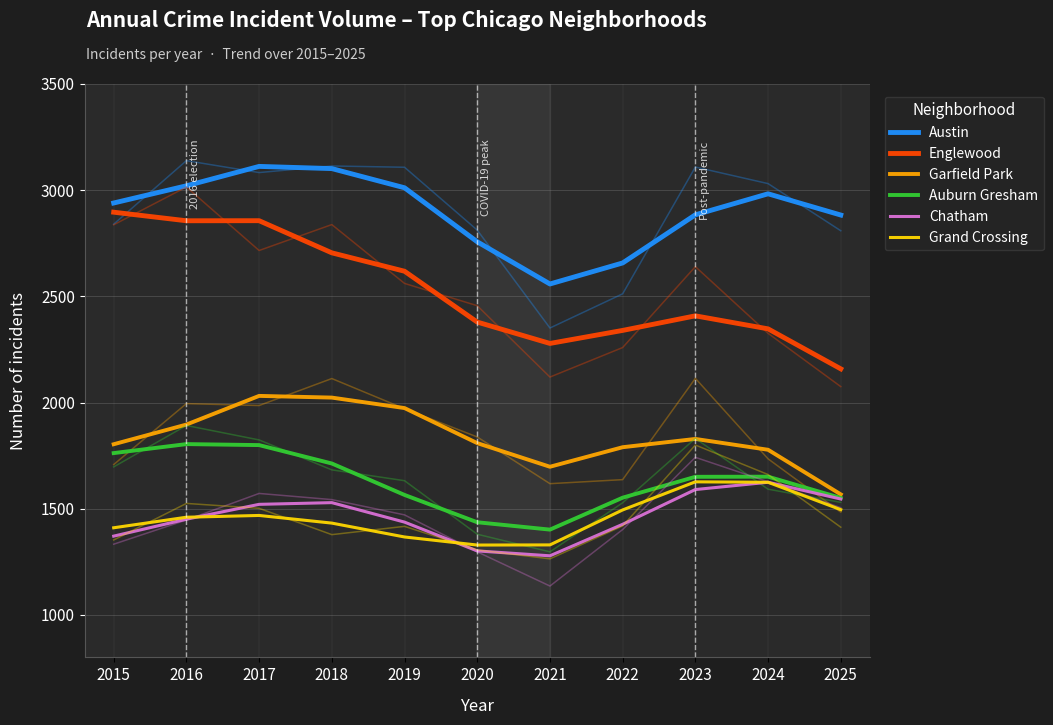

The Austin series shows 4282.8 at 2019. True or false?

False